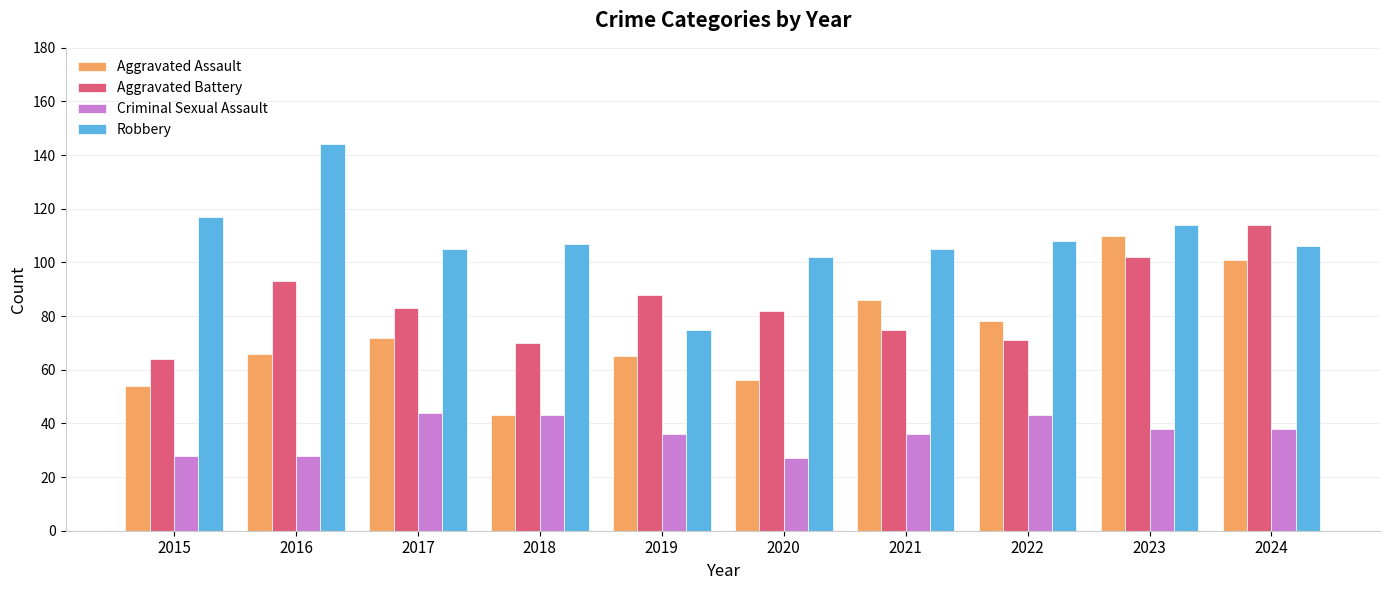

How many bars are there in each group?

4